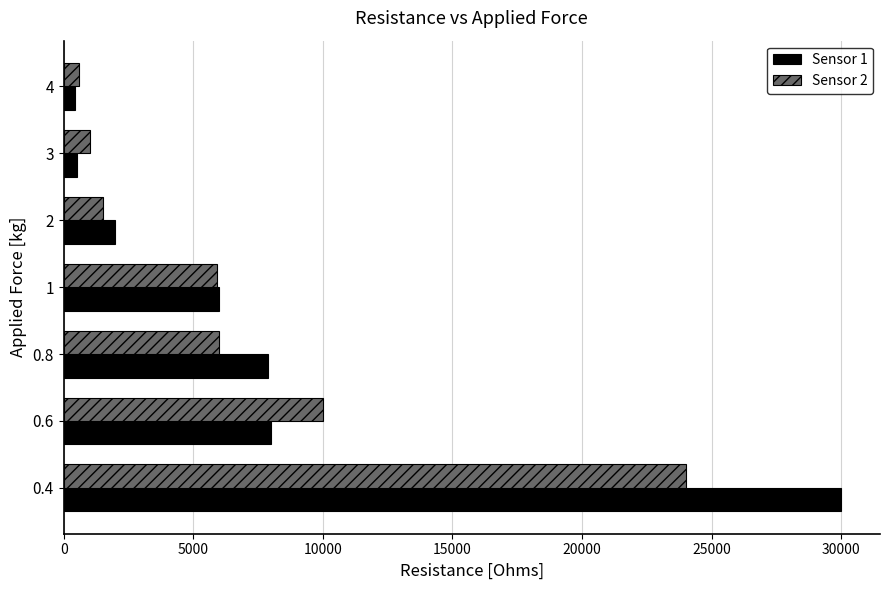

Count the number of data series in this chart.

2